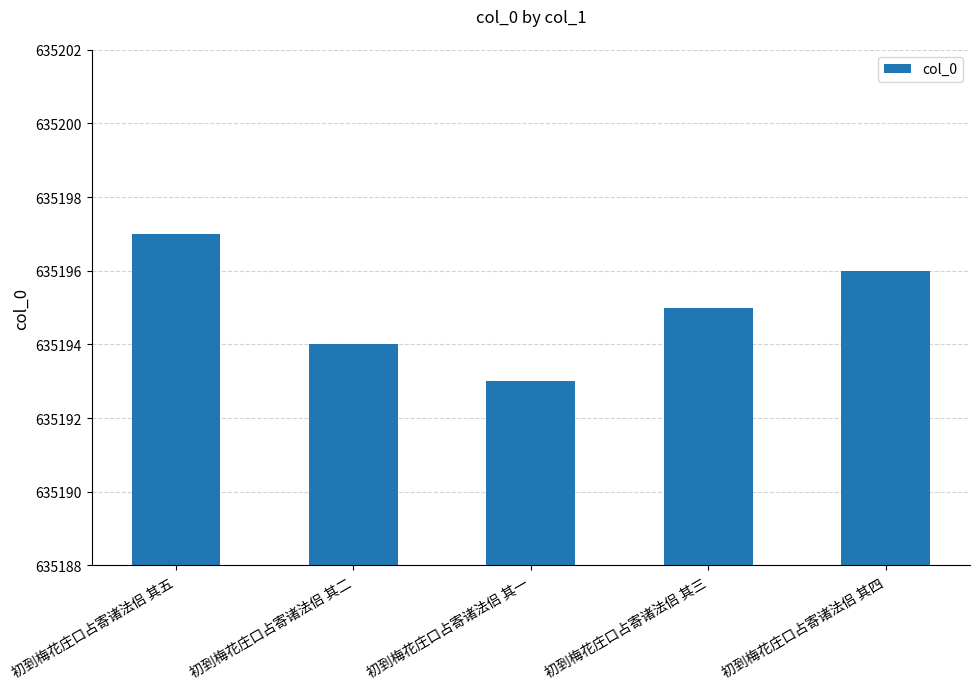

At which category does the chart reach its minimum across all series?

初到梅花庄口占寄诸法侣 其一